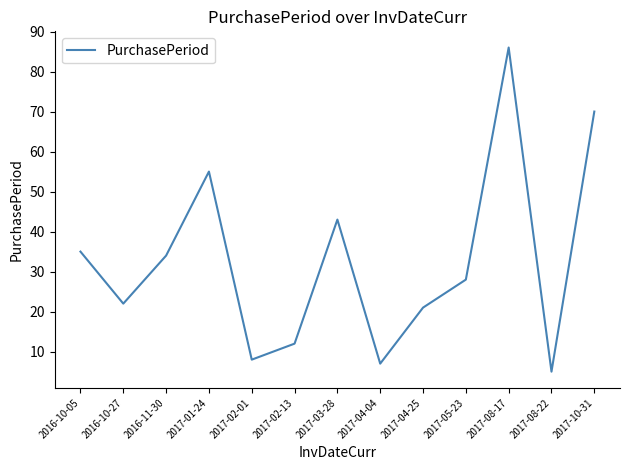

What is the ratio of the value at 2016-10-27 to the value at 2017-01-24?

0.4